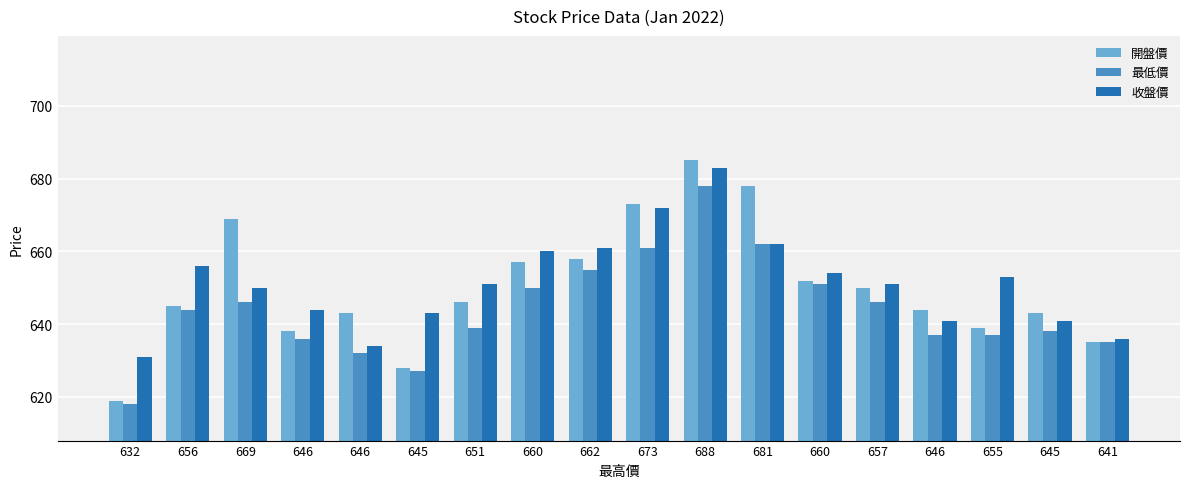

Which series has the largest total across all categories?

收盤價